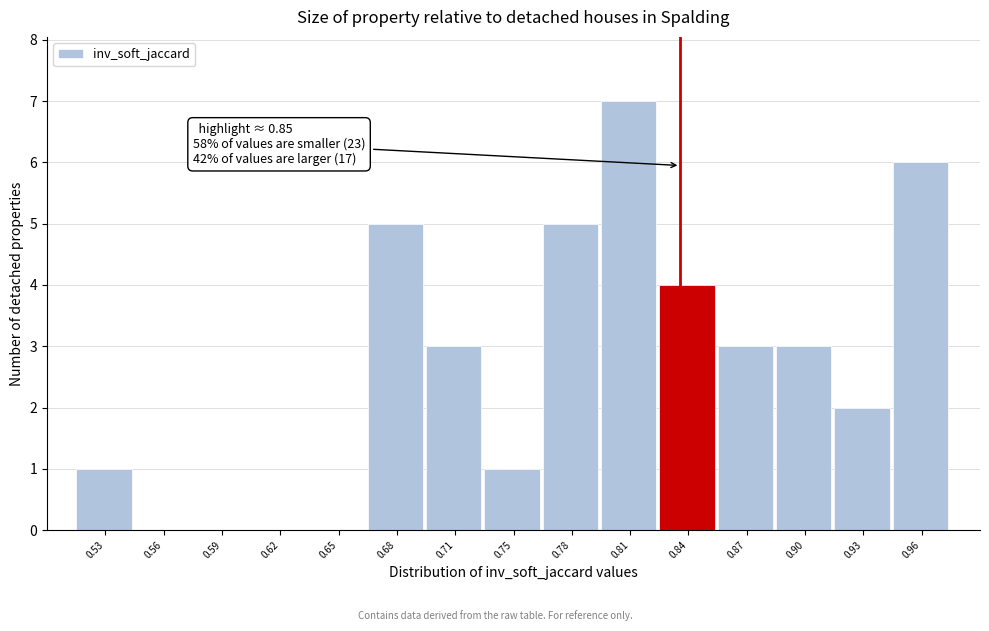

Reading right to left, transcribe all the data shown in this chart.

0.96=6	0.93=2	0.90=3	0.87=3	0.84=4	0.81=7	0.78=5	0.75=1	0.71=3	0.68=5	0.65=0	0.62=0	0.59=0	0.56=0	0.53=1